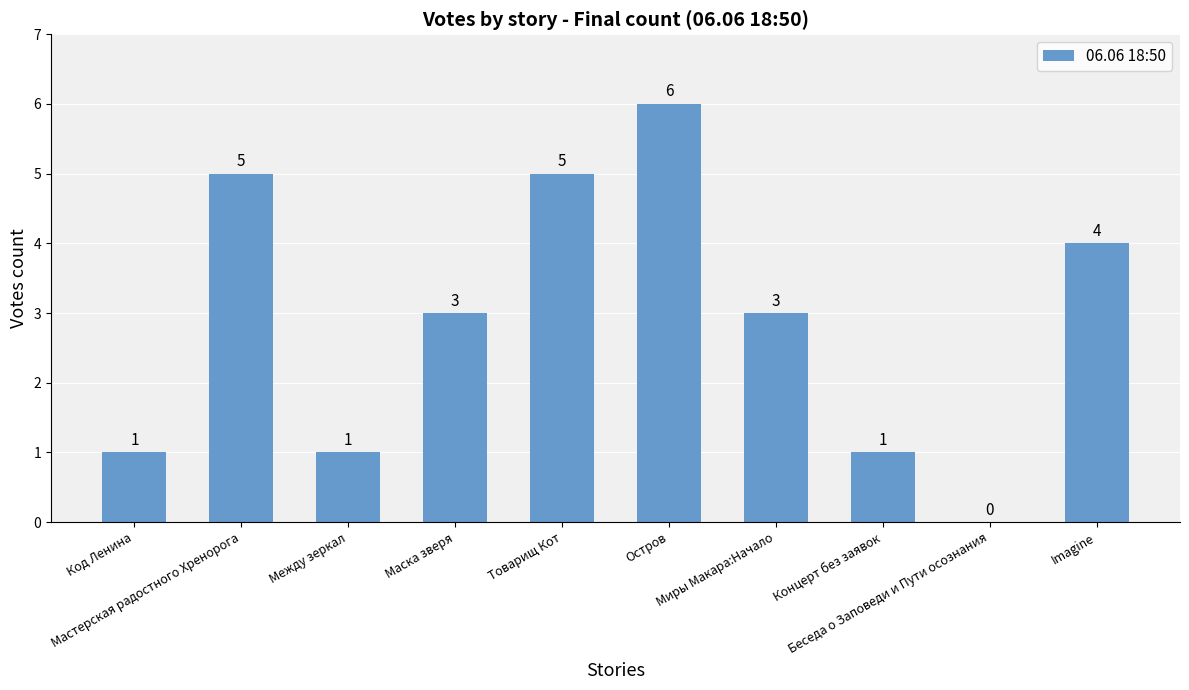

What is the sum of all values?

29